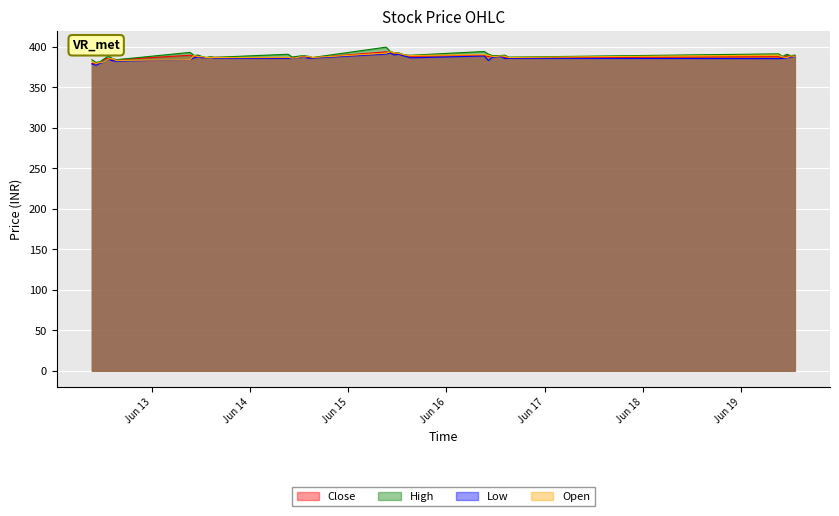

What is the minimum value for Close?

379.4